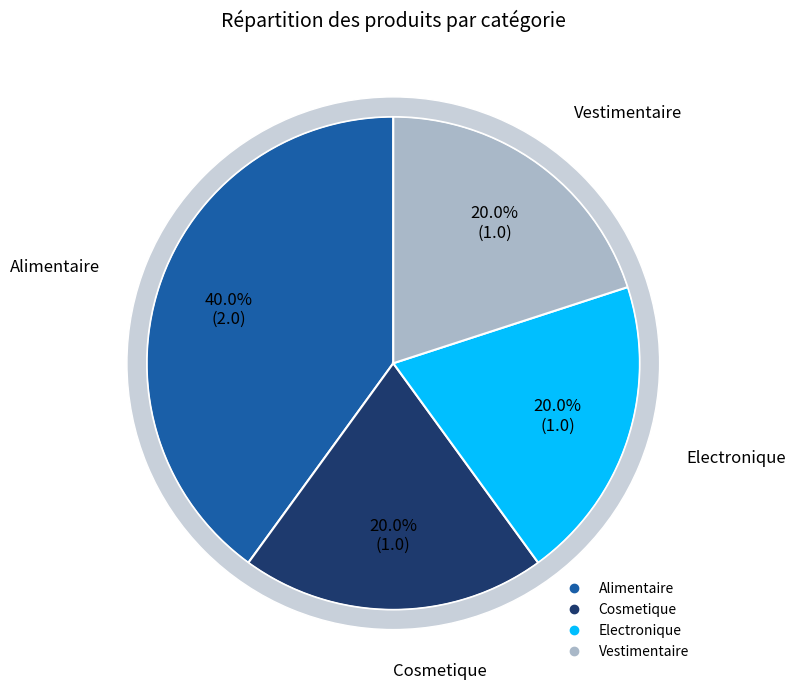

How many slices are in this pie chart?

4